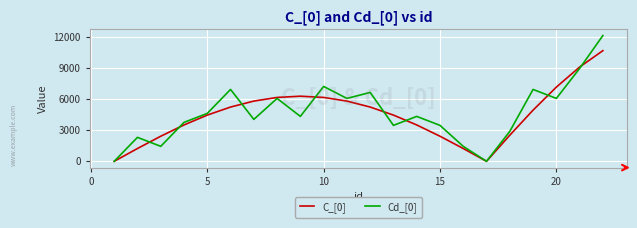

Which series has the largest total across all categories?

Cd_[0]